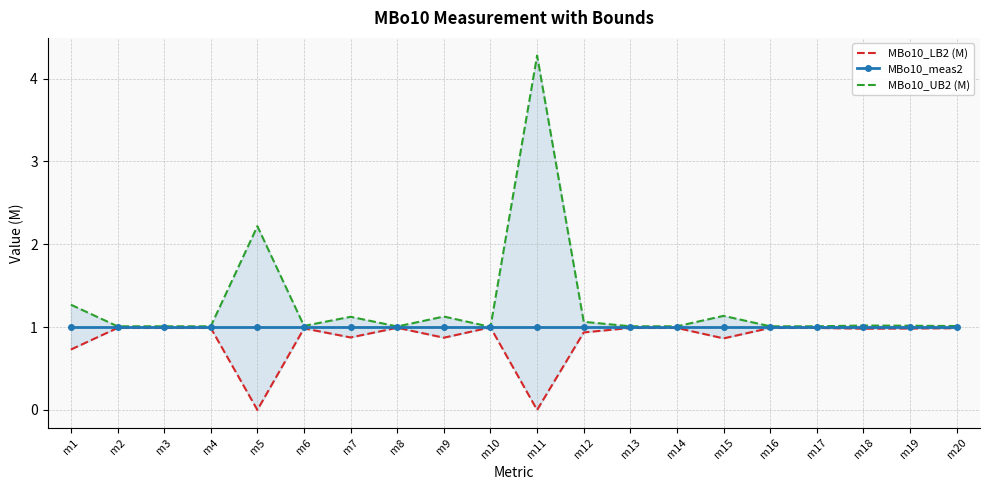

True or false: MBo10_UB2 (M) has more than 0 interior local peaks.

True